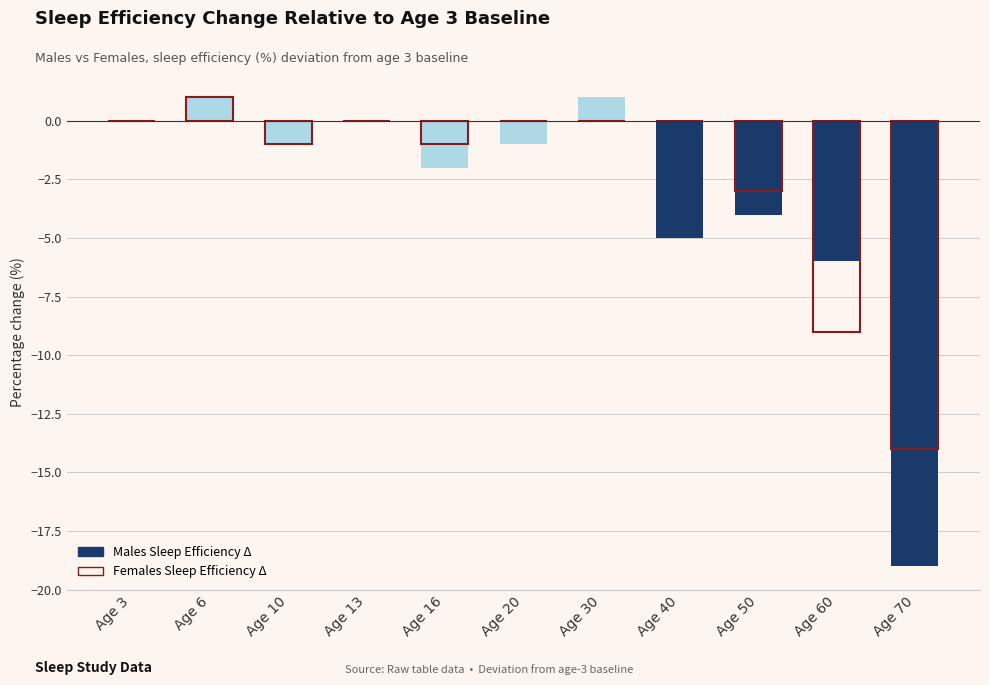

Which label corresponds to the smallest value in the chart?

Age 70